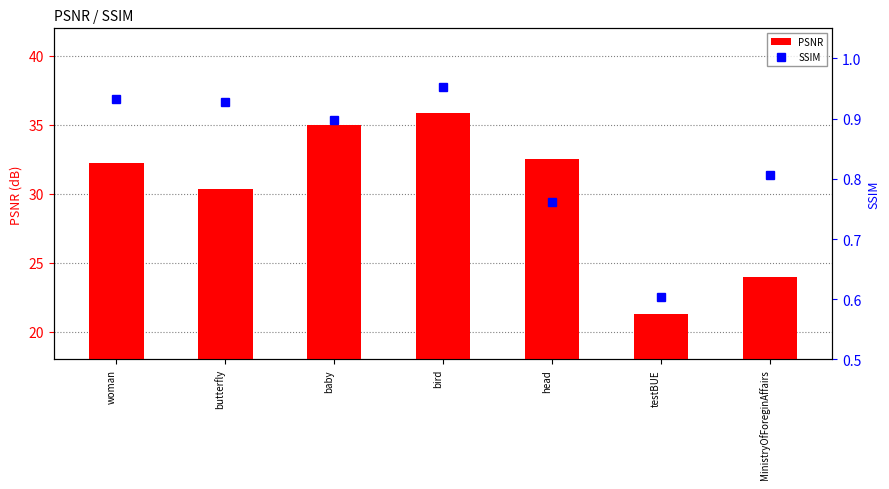

Read the PSNR value at head.

32.6